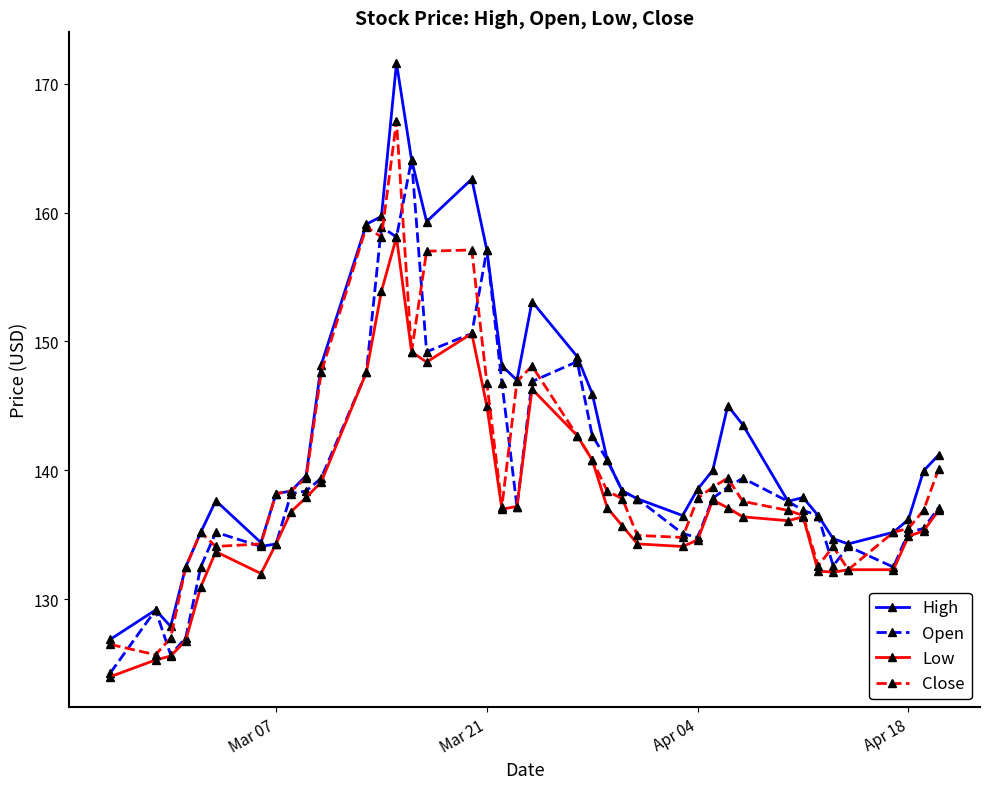

Does the chart have visible grid lines?

No